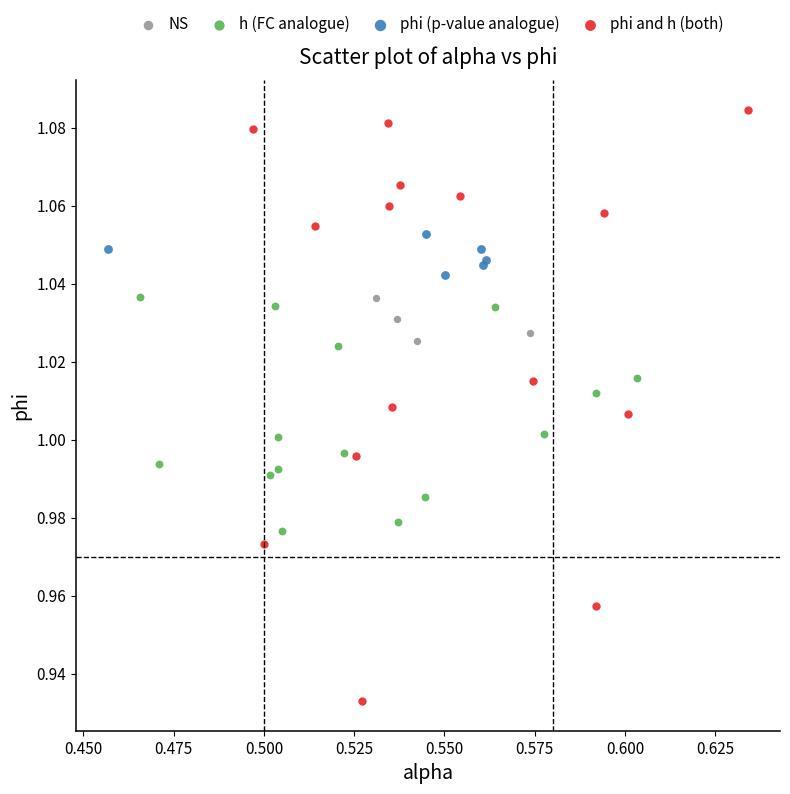

Which series reaches the maximum Y coordinate?

phi and h (both)